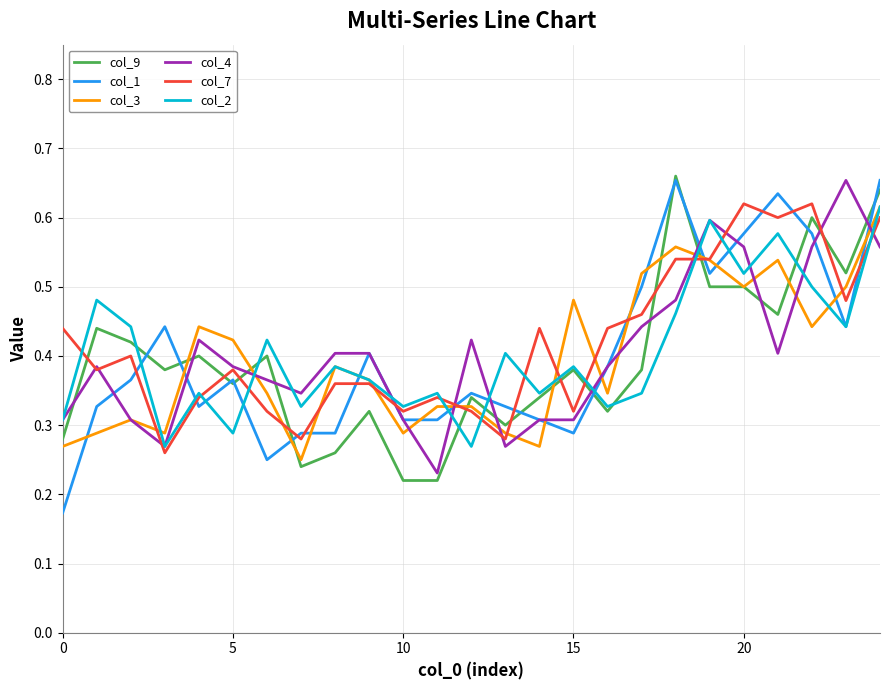

True or false: col_3 and col_1 intersect in this chart.

True